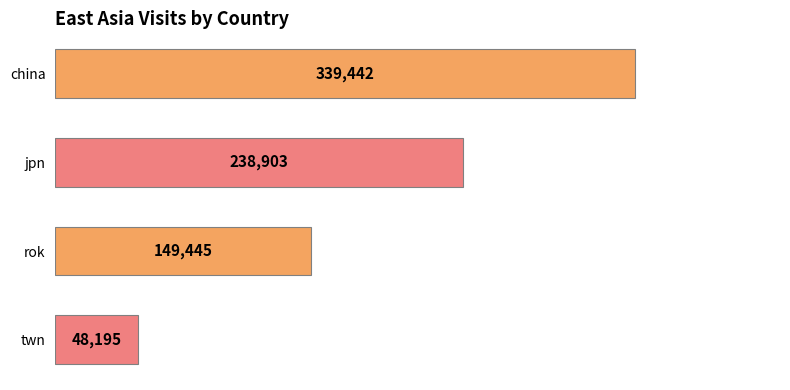

What is the ratio of the value at china to the value at rok?

2.3